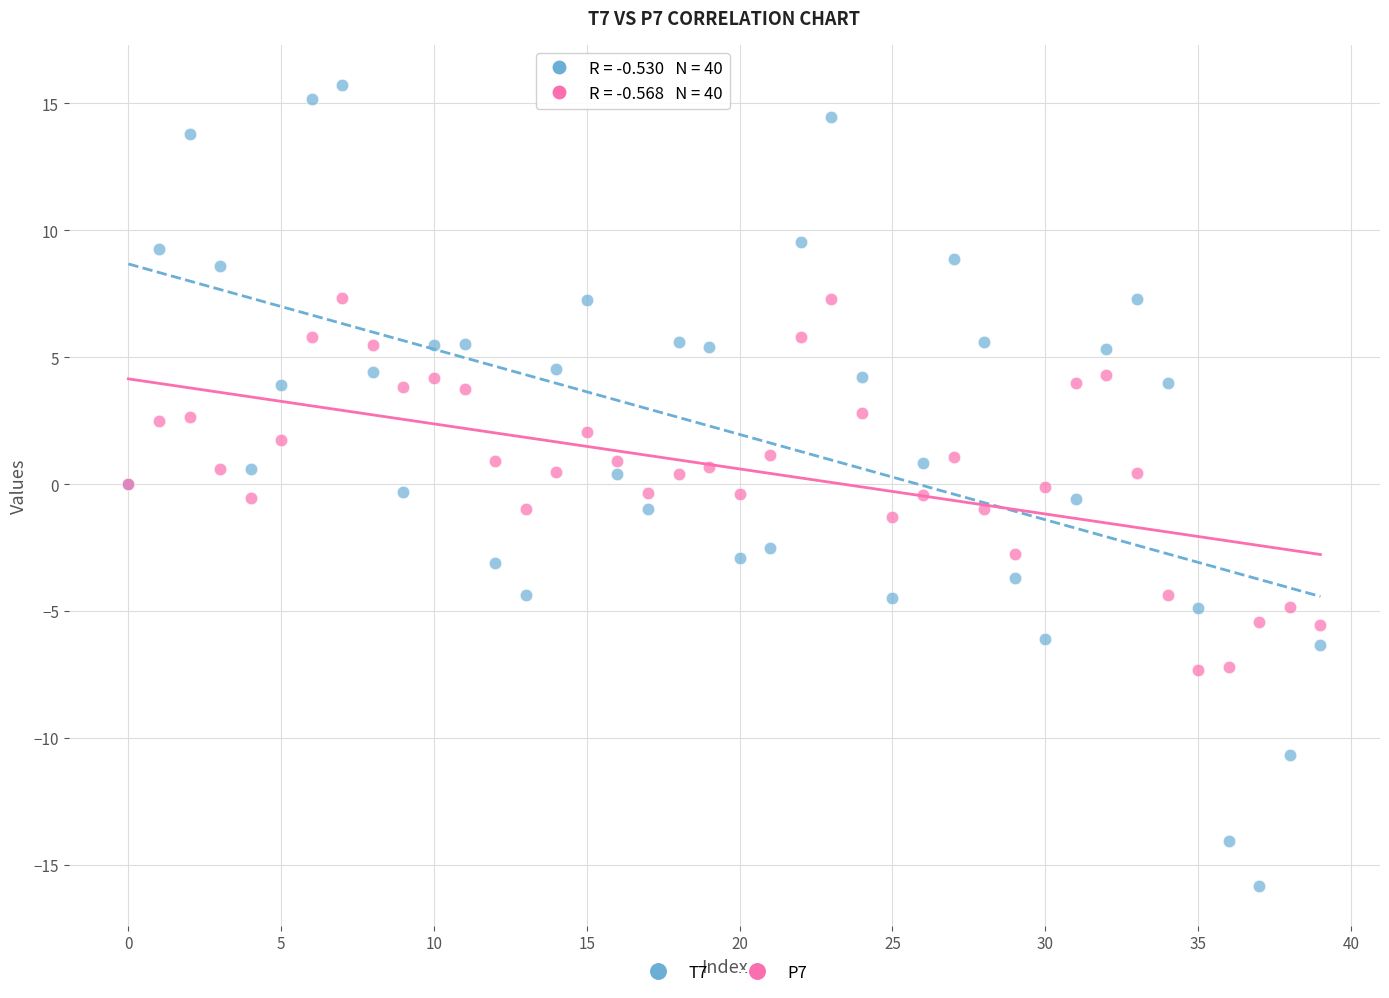

Which series has the widest spread of Y values?

T7